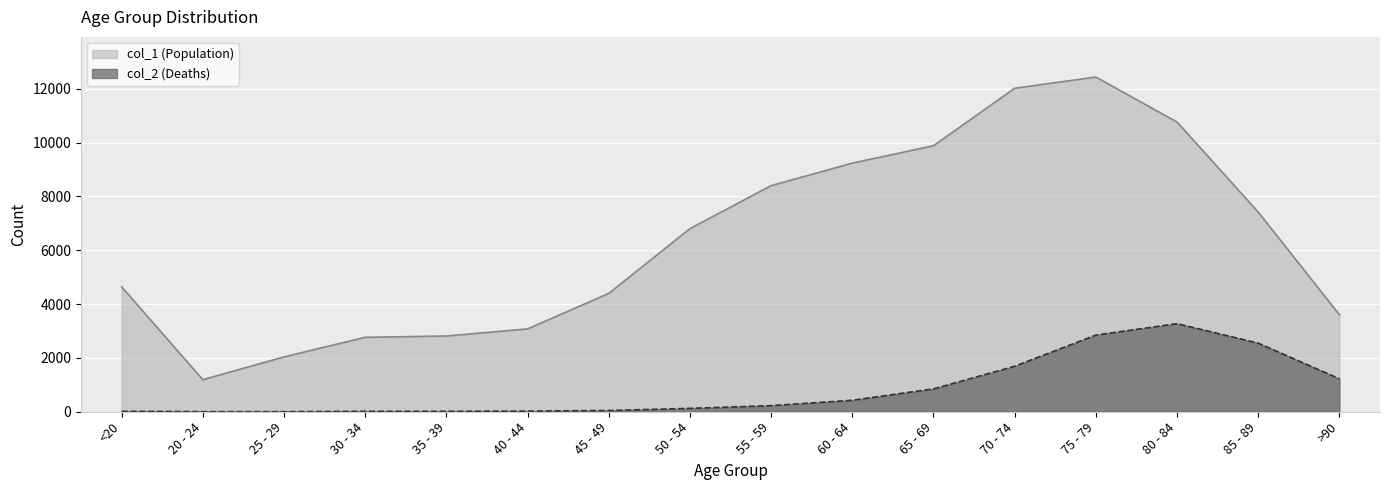

What is the smallest value displayed?

3